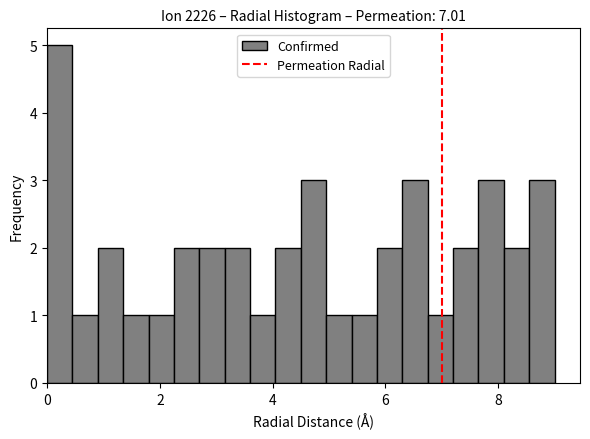

Around what value on the x-axis is the tallest bar? Give the approximate position of its centre, as read against the axis.

0.2